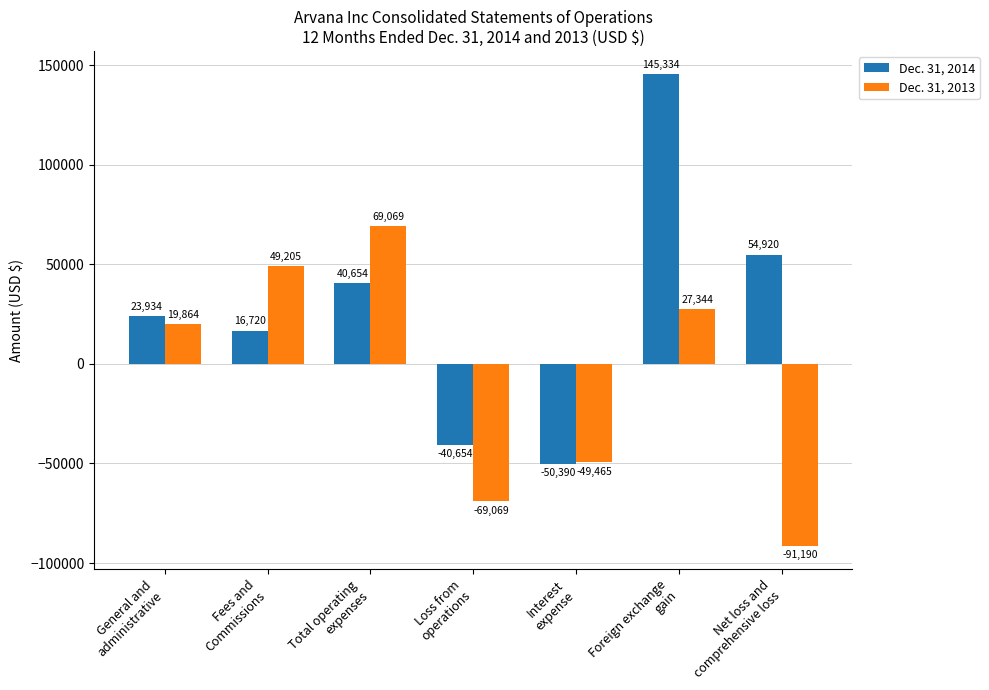

True or false: Dec. 31, 2014 has a value of 247040 at Foreign exchange
gain.

False